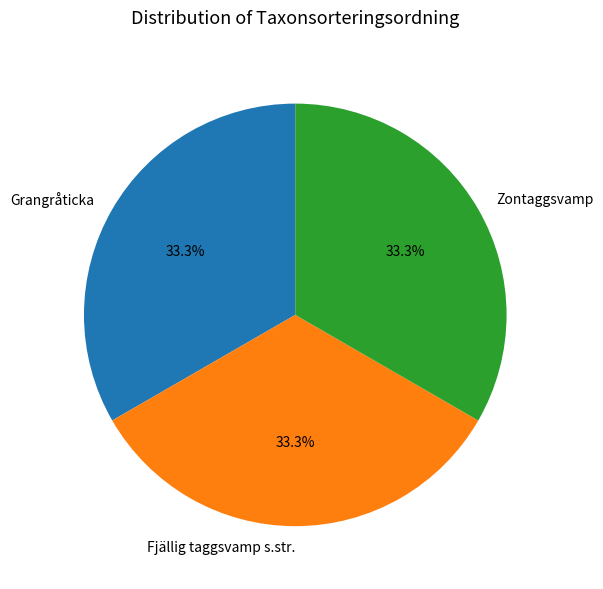

To the nearest percent, what percentage of the pie is Zontaggsvamp?

33%